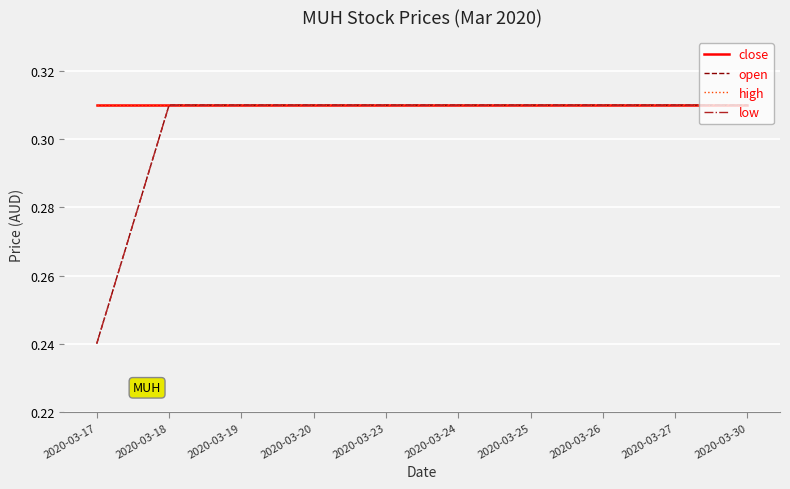

Does the chart have visible grid lines?

Yes